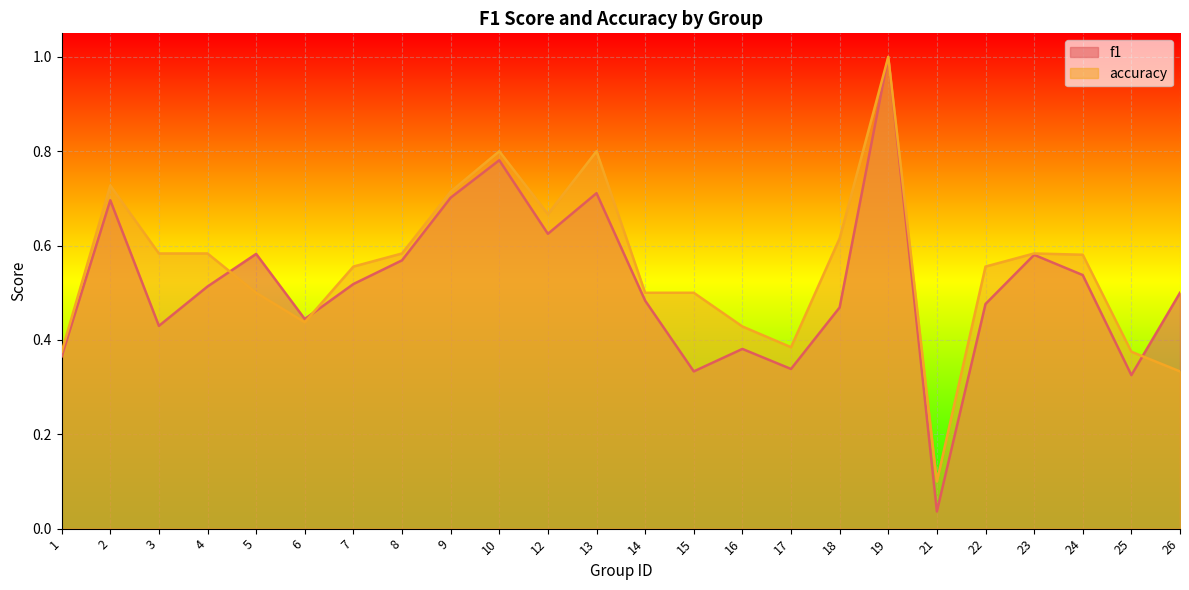

How many times do f1 and accuracy cross each other?

3